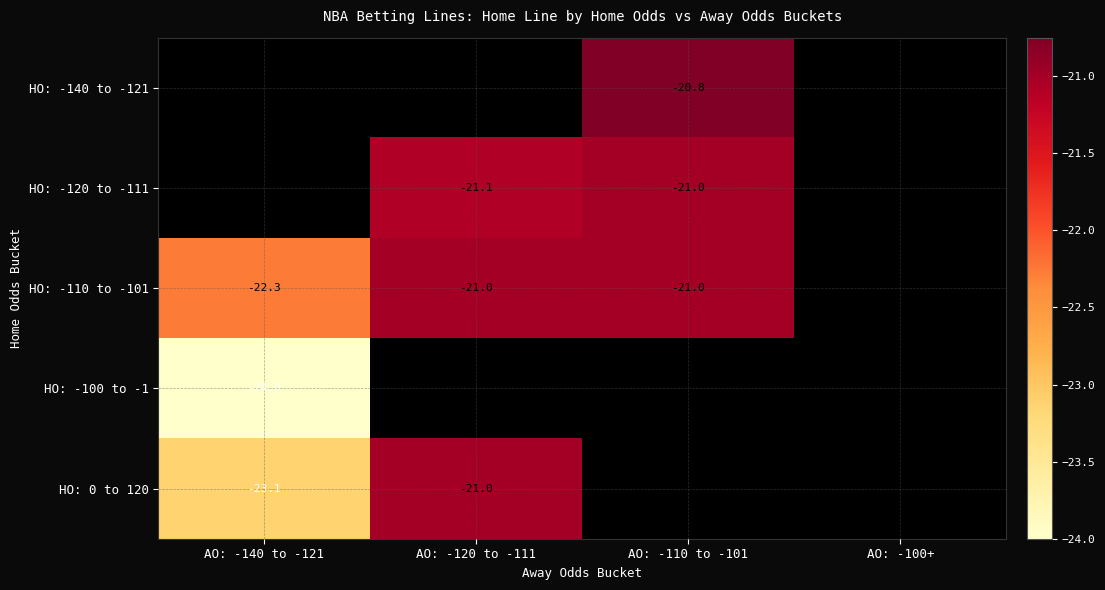

How many categories are shown in the chart?

4